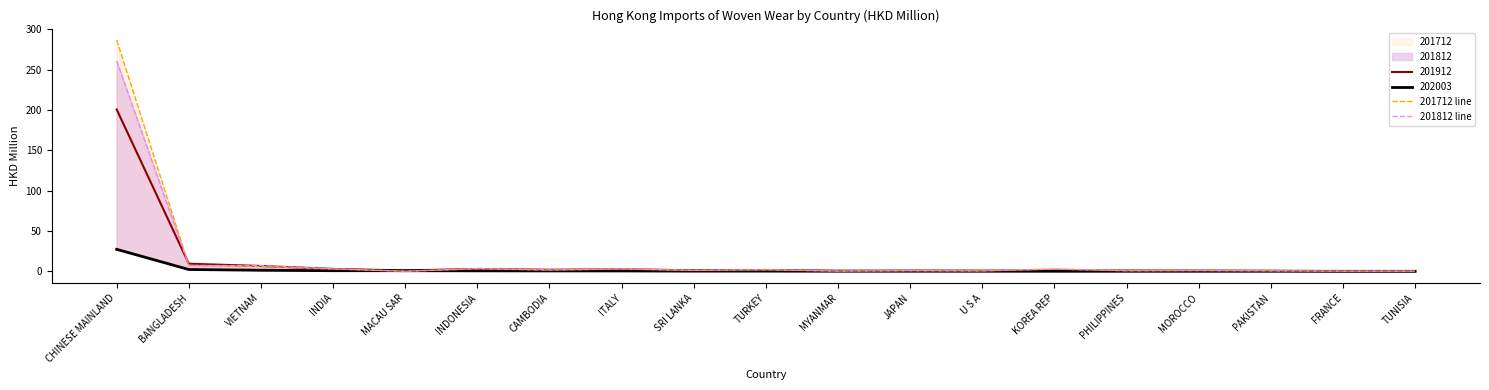

Is it true that 201812 line equals 0.6 at PAKISTAN?

True